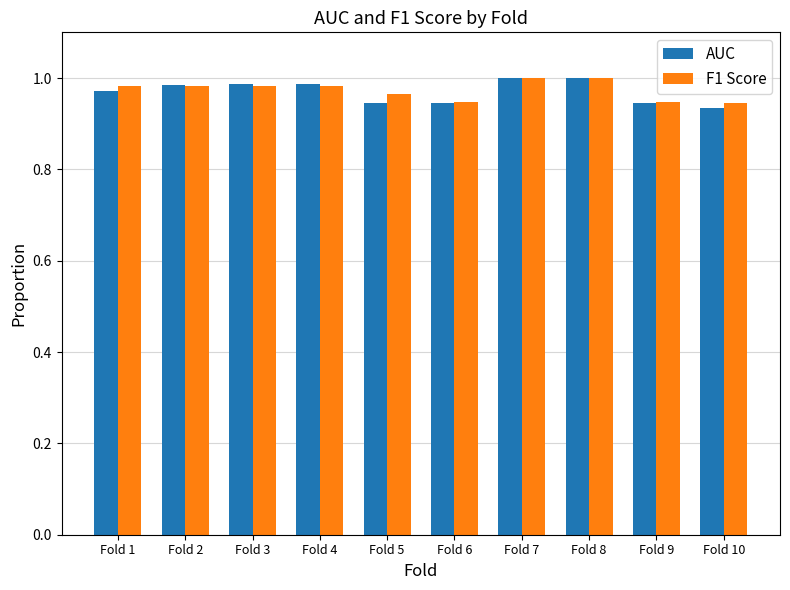

At how many categories does at least one series exceed 0?

10